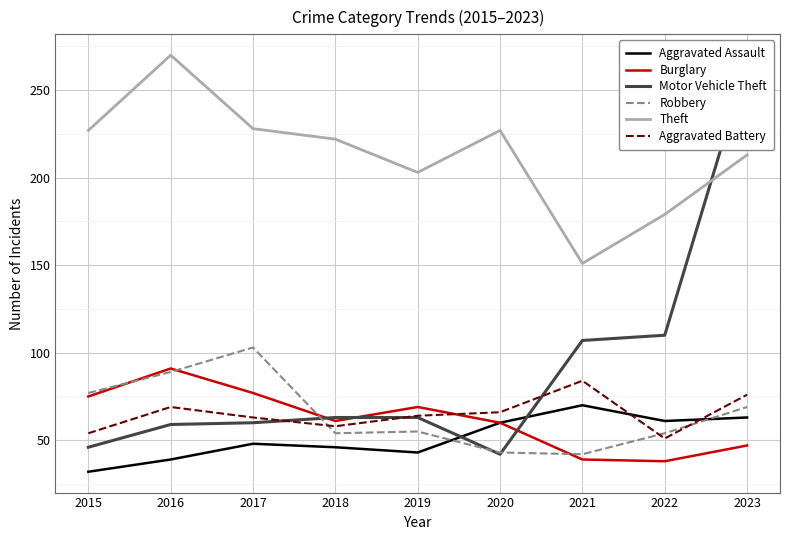

After their last crossing, which series has the higher values: Burglary or Robbery?

Robbery